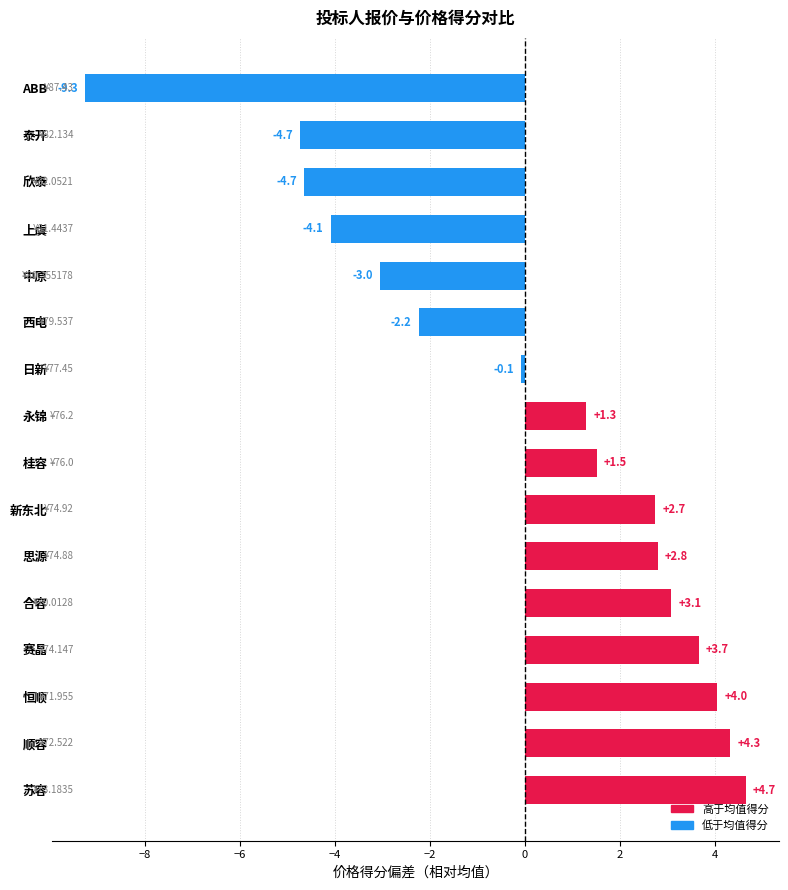

True or false: the data shows 0.8 at 永锦.

False